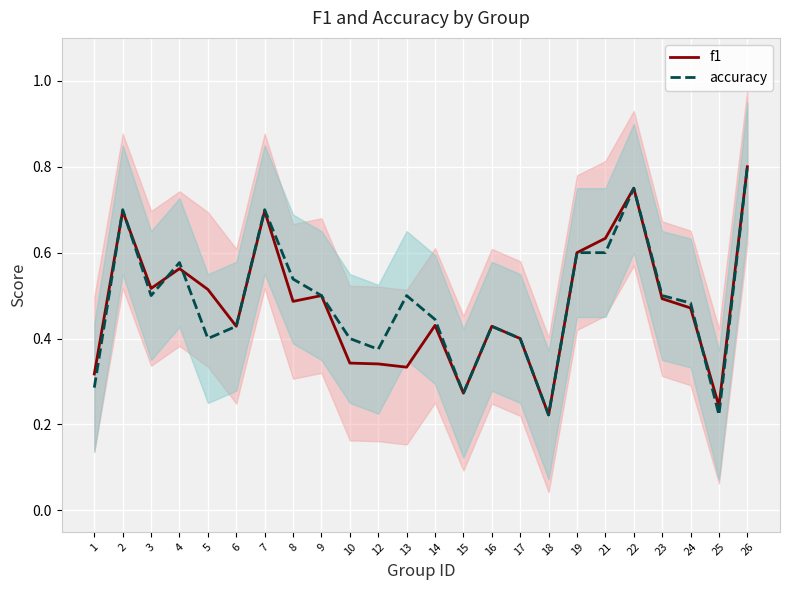

Between 2 and 10, which series saw the biggest shift?

f1